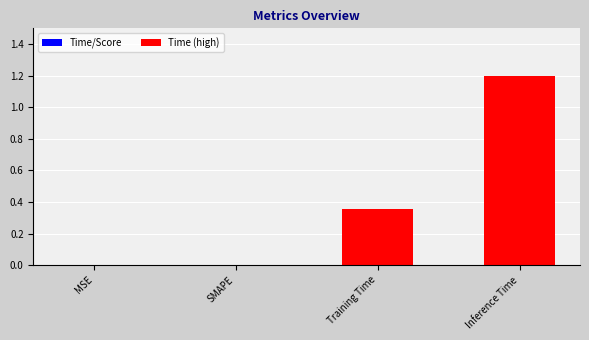

True or false: the data shows 1.2 at Inference Time.

True